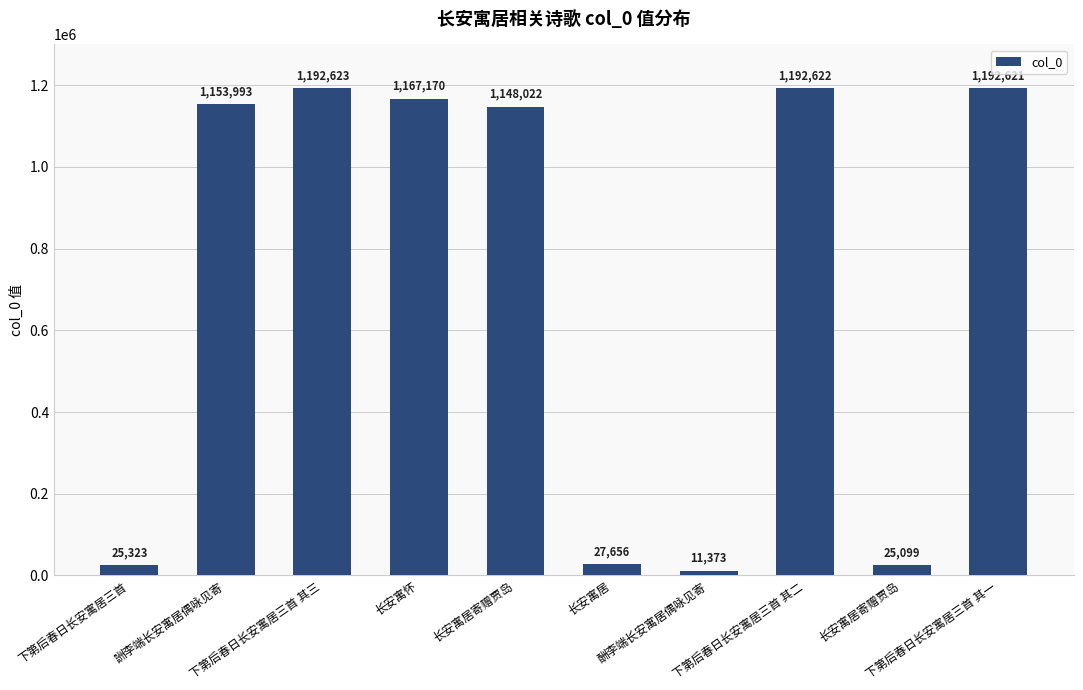

Where does the data first go above 1153993?

下第后春日长安寓居三首 其三